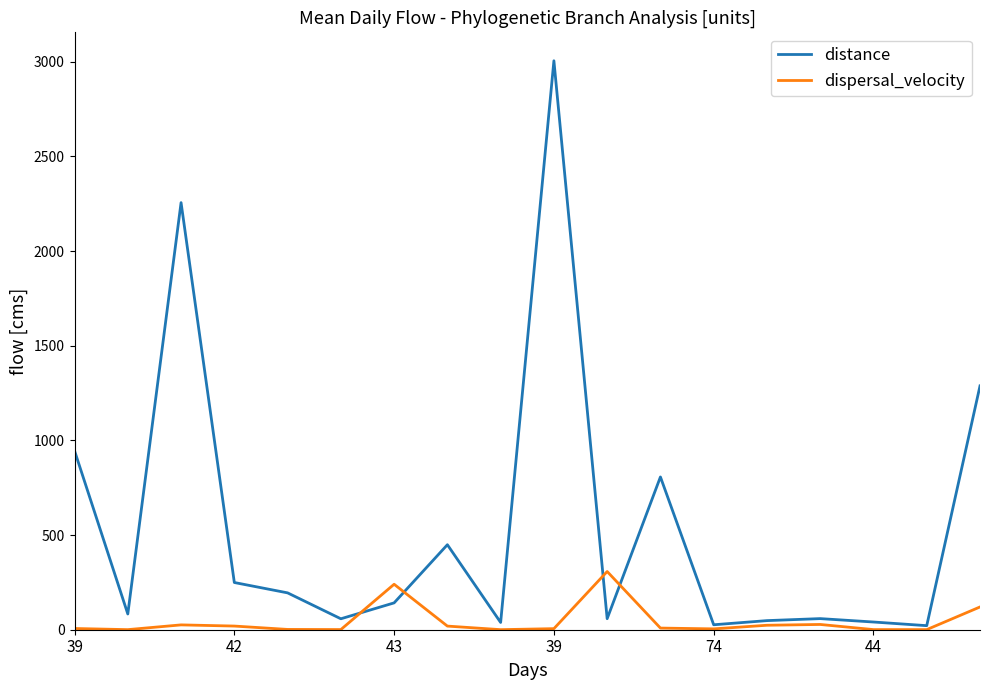

Is this an area chart (filled region under the line)?

No